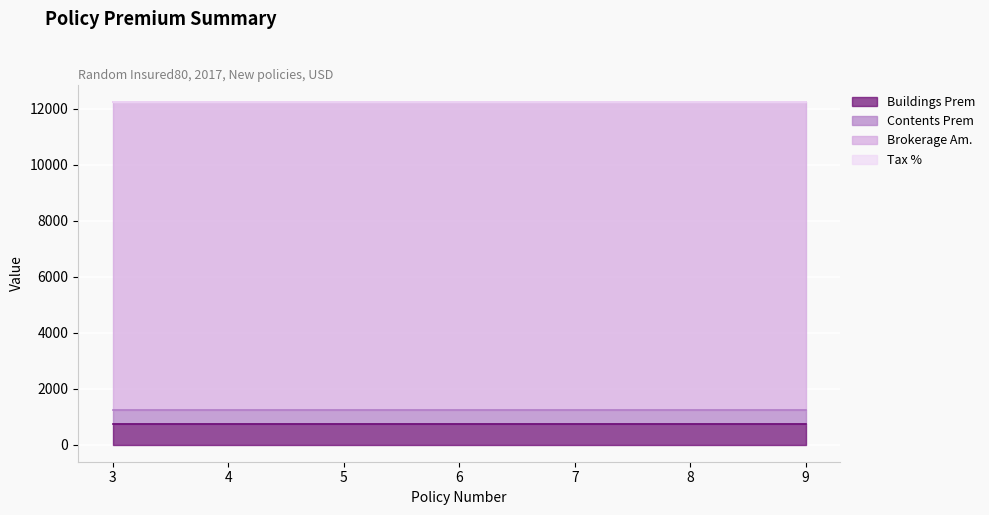

Is it true that Contents Prem equals 661.3 at 6?

False